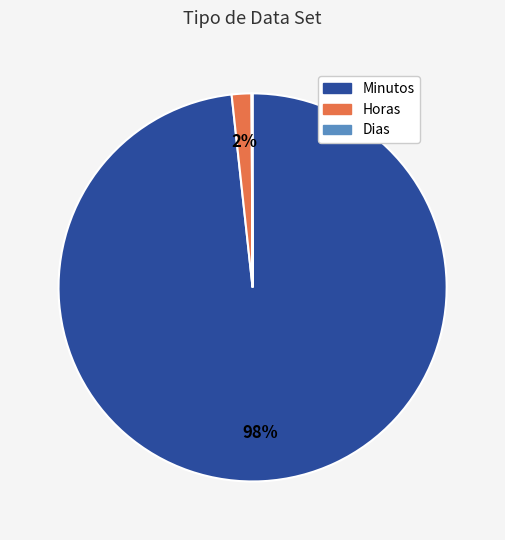

To the nearest percent, what is the combined percentage of Horas and Minutos?

100%